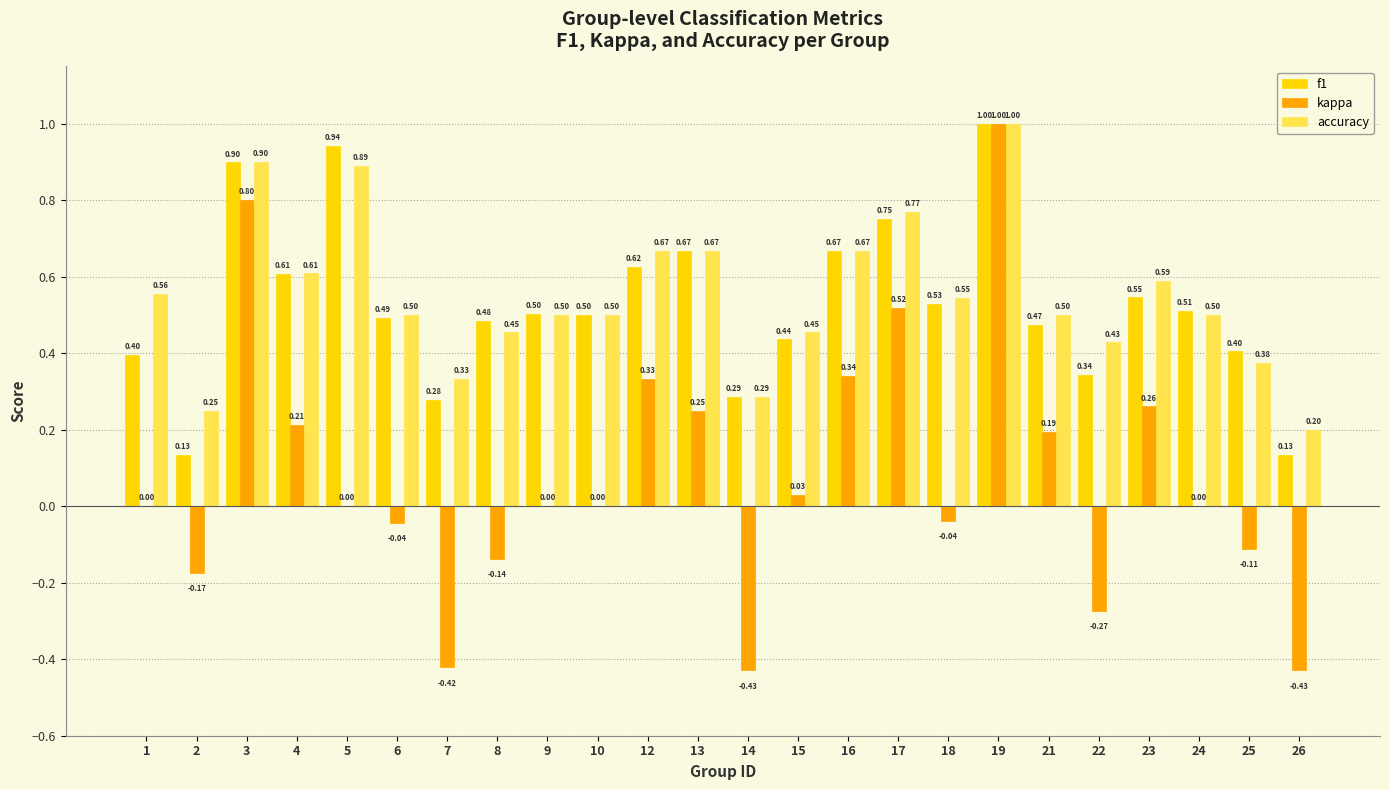

What is the sum of all f1 values?

12.6